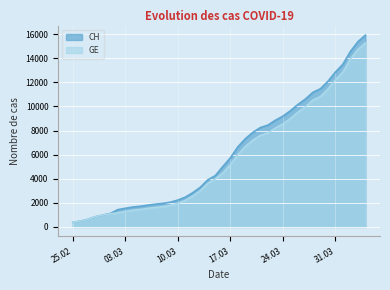

What is the difference between the highest and lowest values at 2020-03-16?

527